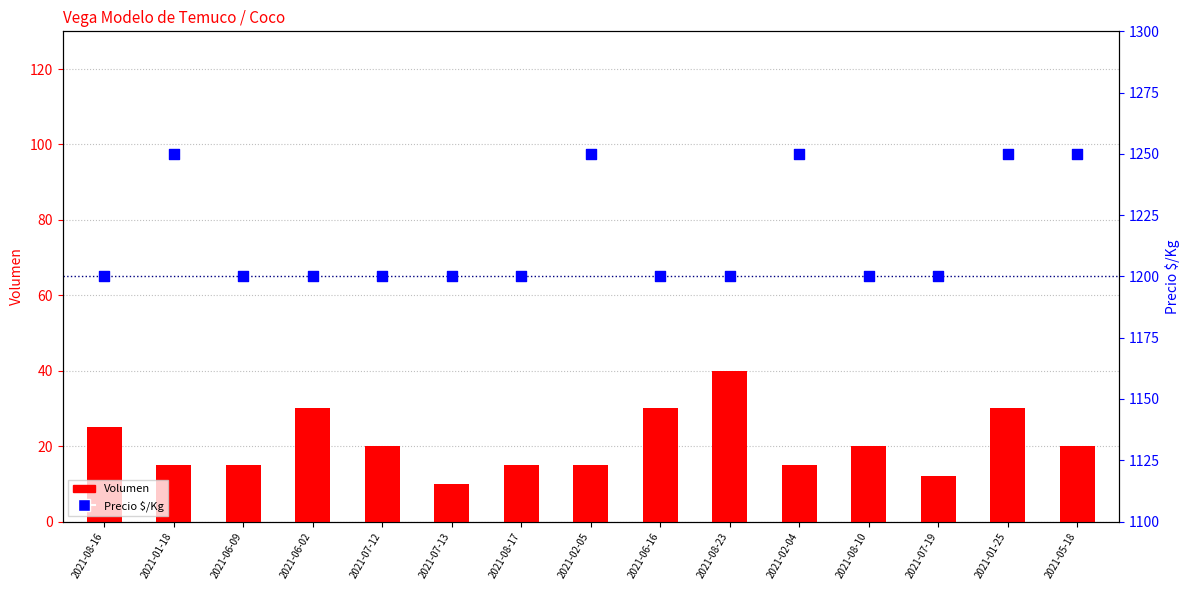

What are all the series names shown in the legend?

Volumen, Precio $/Kg